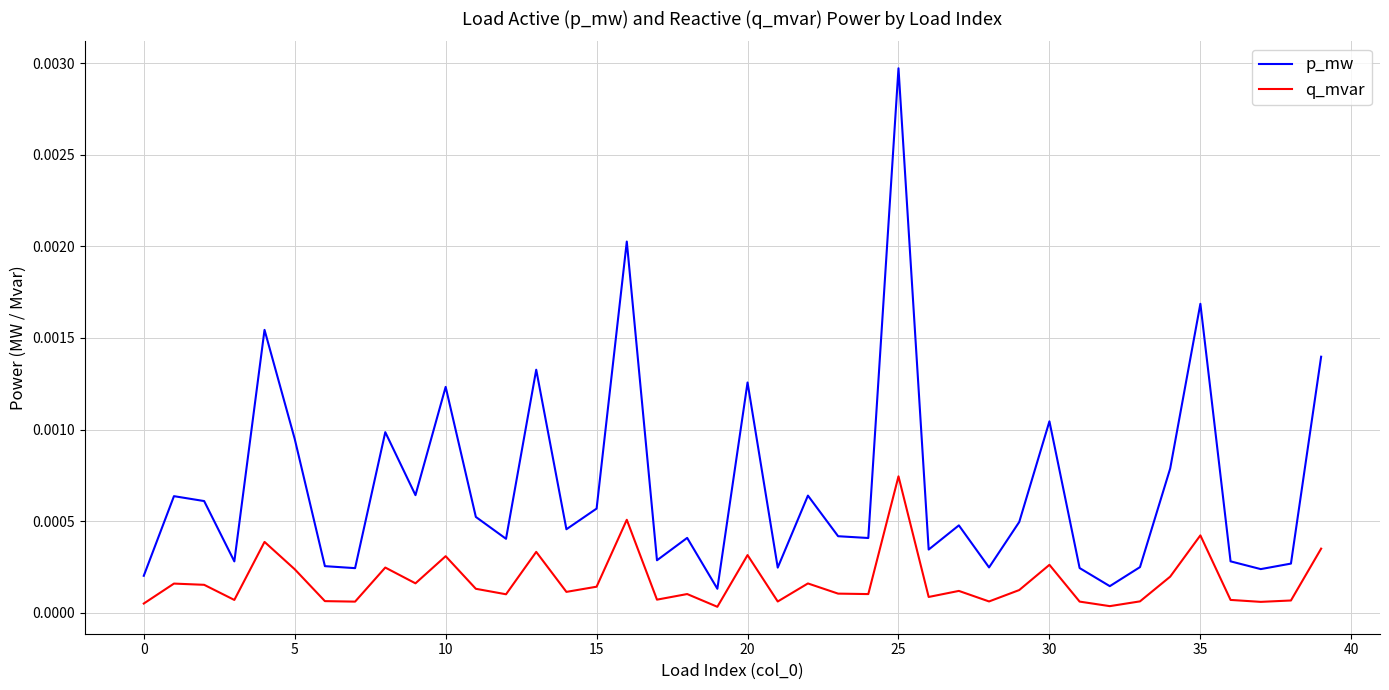

Which series has the largest total across all categories?

p_mw